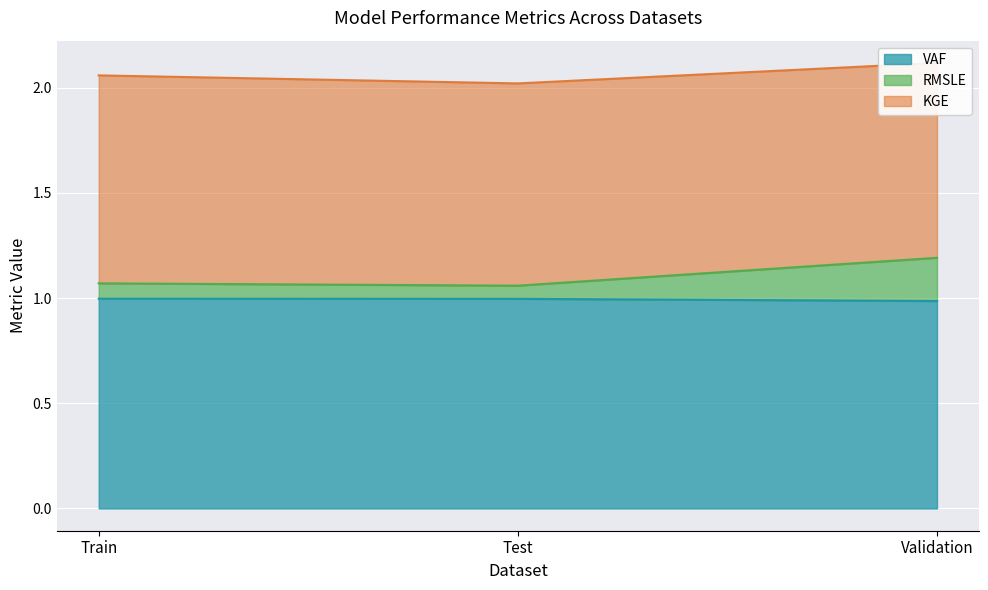

What is the maximum value for VAF?

1.0